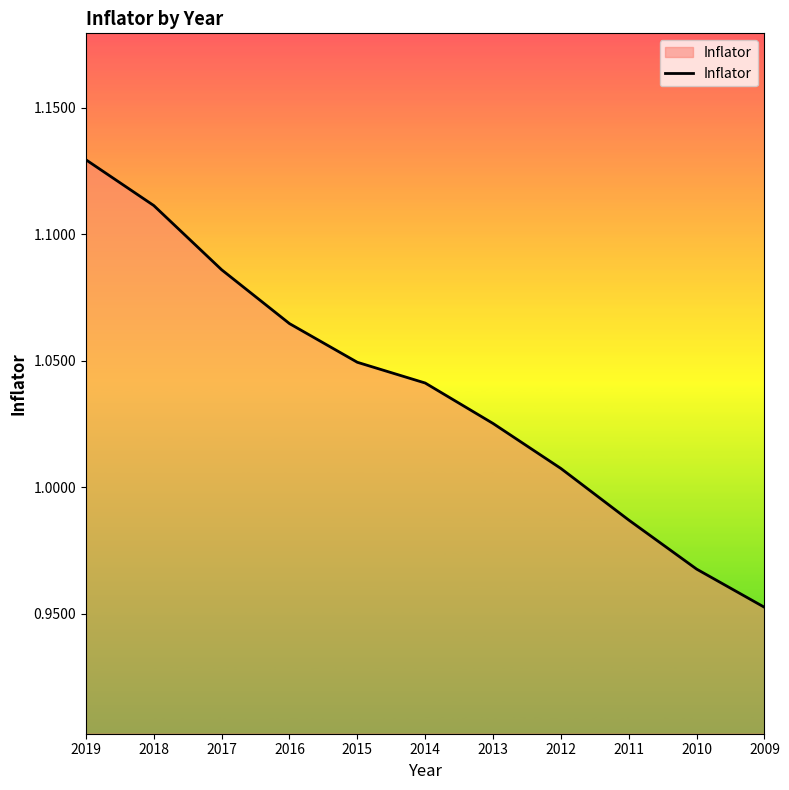

Is it true that the value at 2009 is 0.5?

False